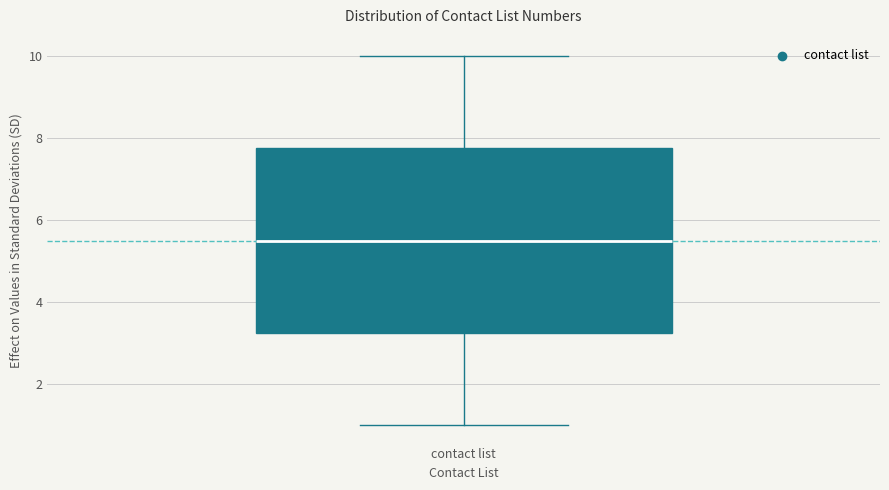

Transcribe this box plot: give where the median line is, the range the box spans, and where the two whiskers end, as read against the y-axis. The values are not printed on the chart, so give them approximately, as read against the axis.

median 5.6, box 3.2 to 7.8, whiskers 1.0 to 10.0